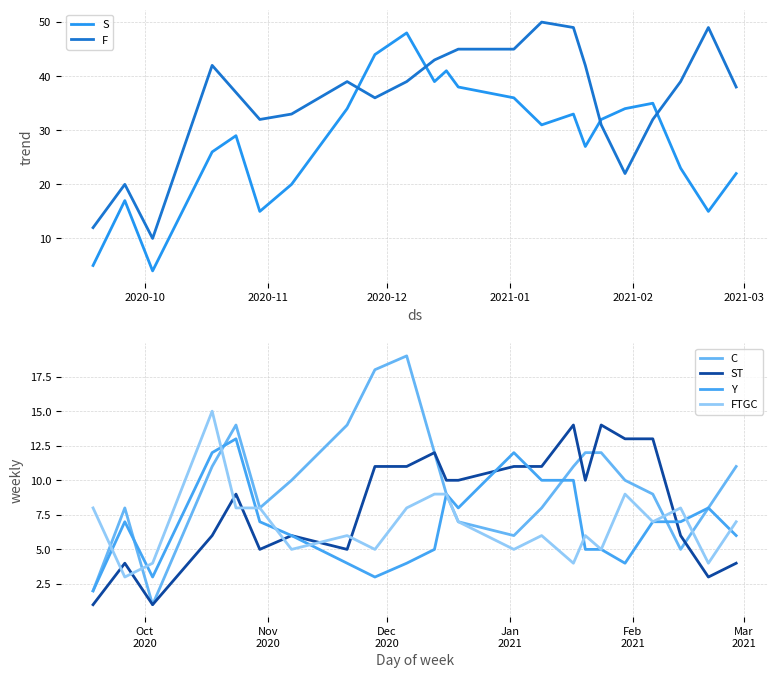

True or false: F and C intersect in this chart.

False